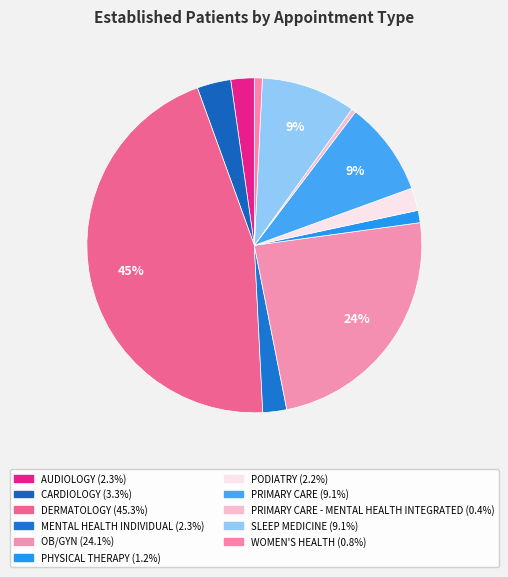

Count the number of slices in the pie.

11